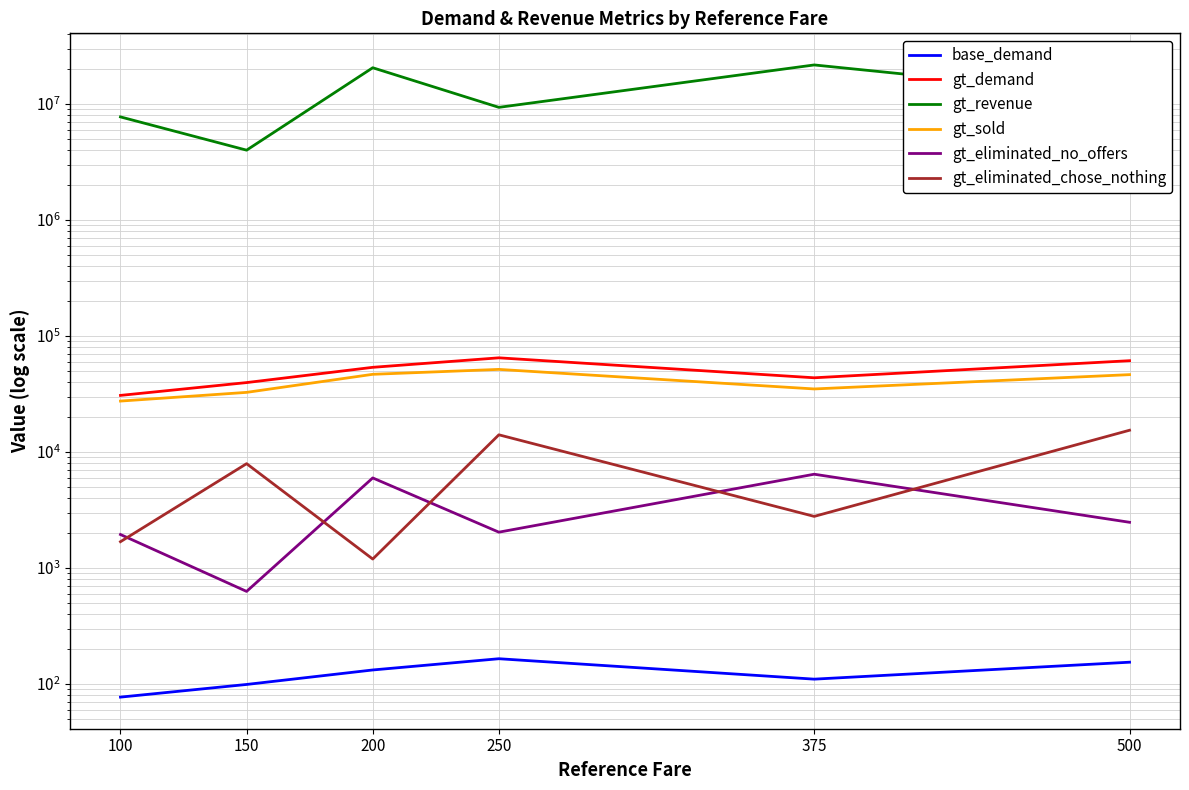

Between 375 and 150, which is larger?

375